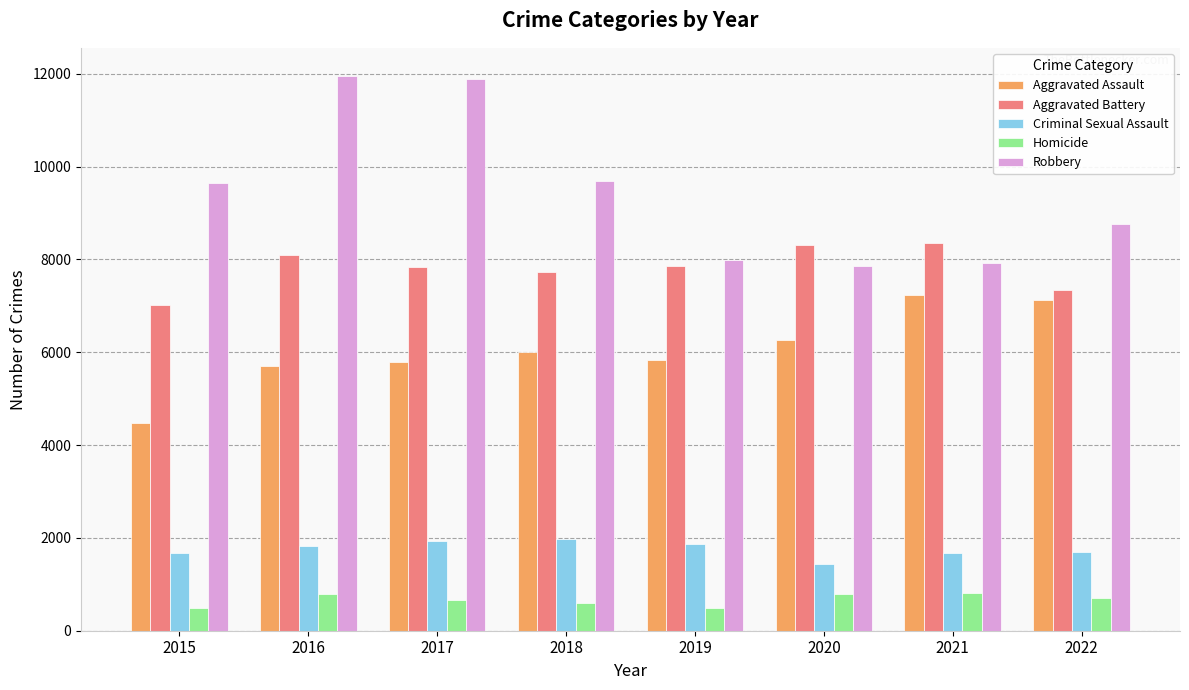

What is the spread (max minus min) of values at 2019?

7496